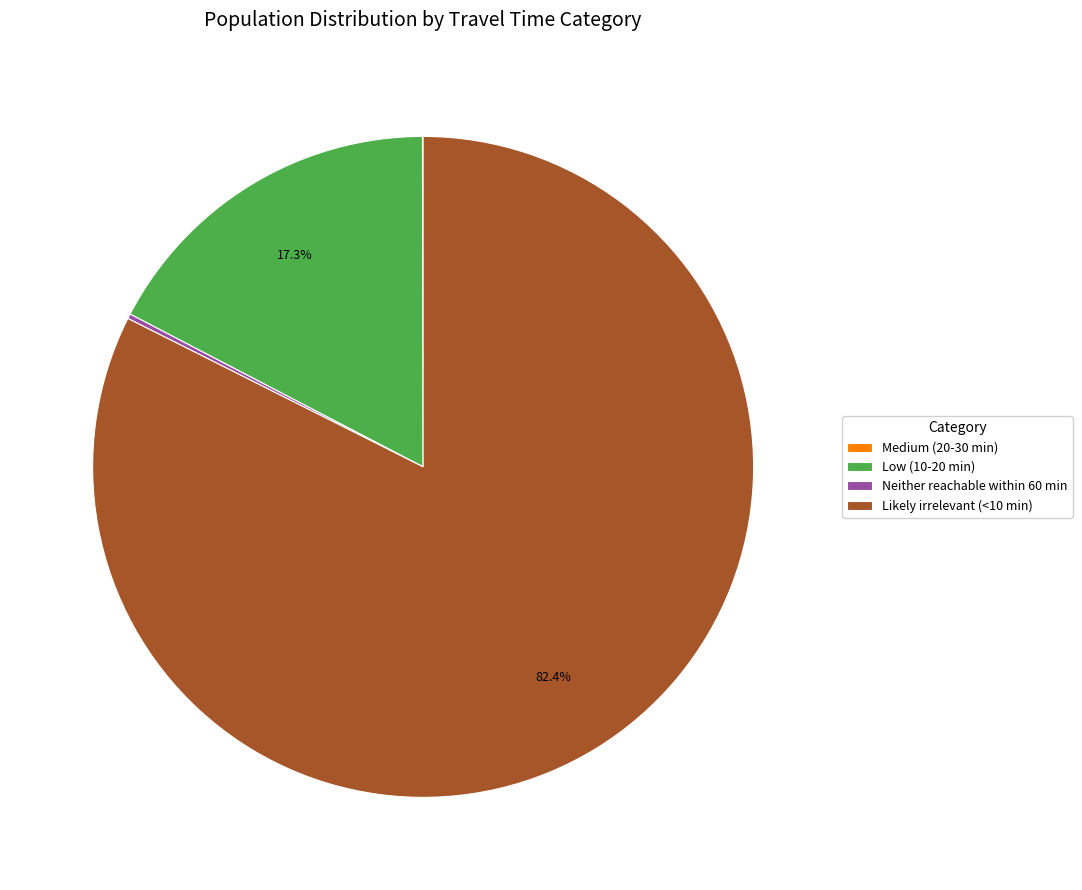

Which slice represents more than half of the pie?

Likely irrelevant (<10 min)